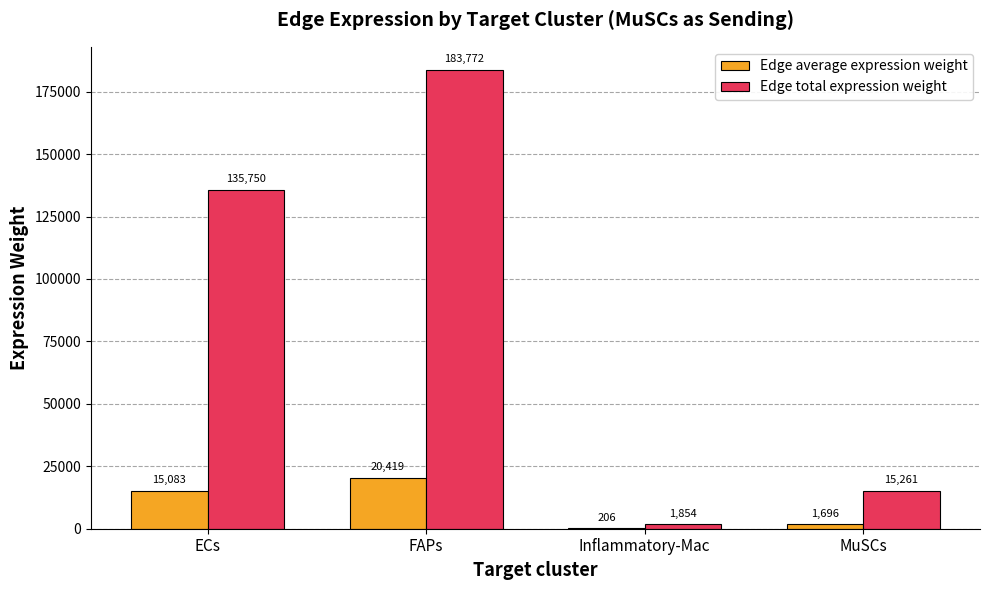

At which label is Edge total expression weight closest to 92813?

ECs